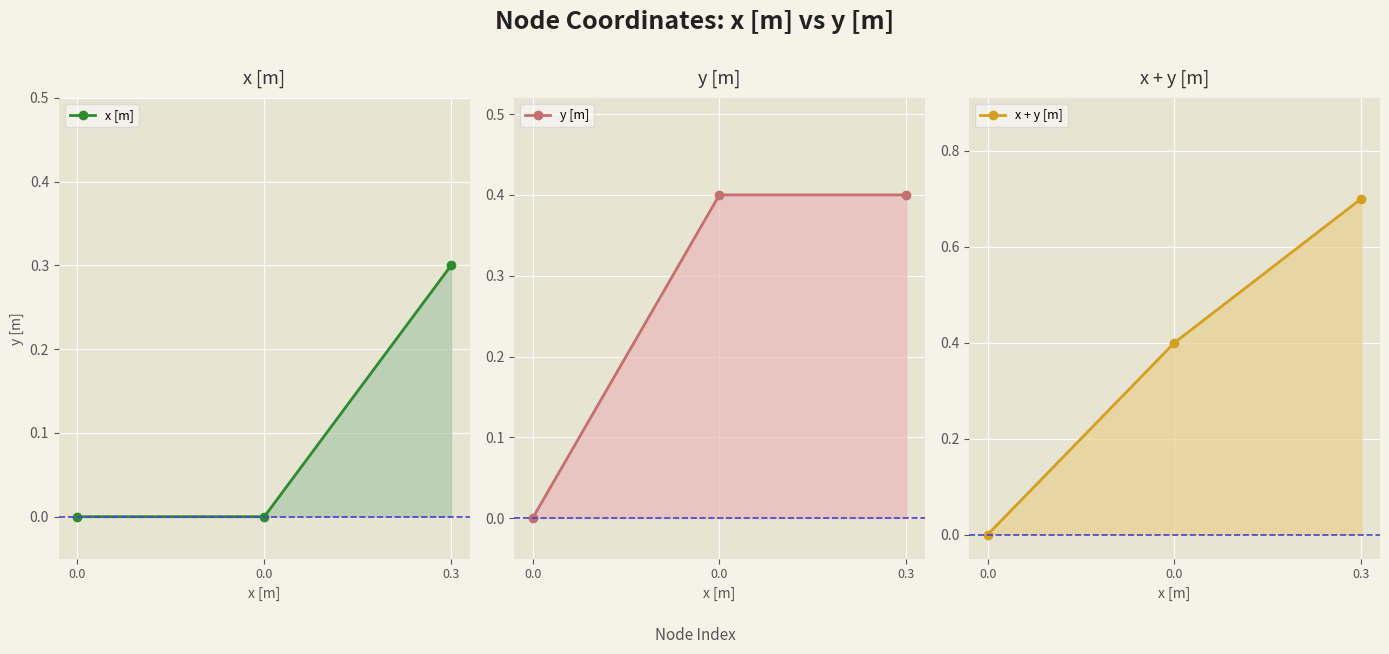

At which category is the sum across all series the highest?

0.3